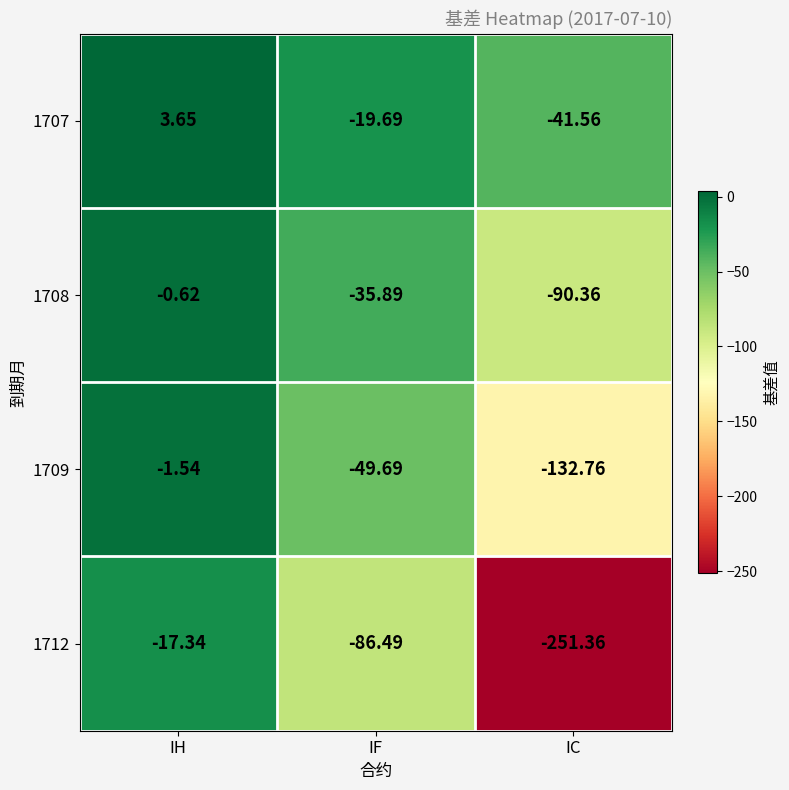

How many distinct data groups are displayed?

4